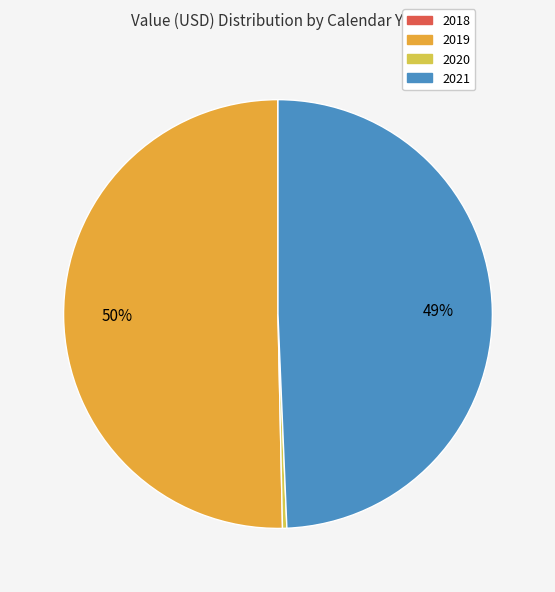

Approximately how many times larger is the value at 2019 compared to 2021?

1.0